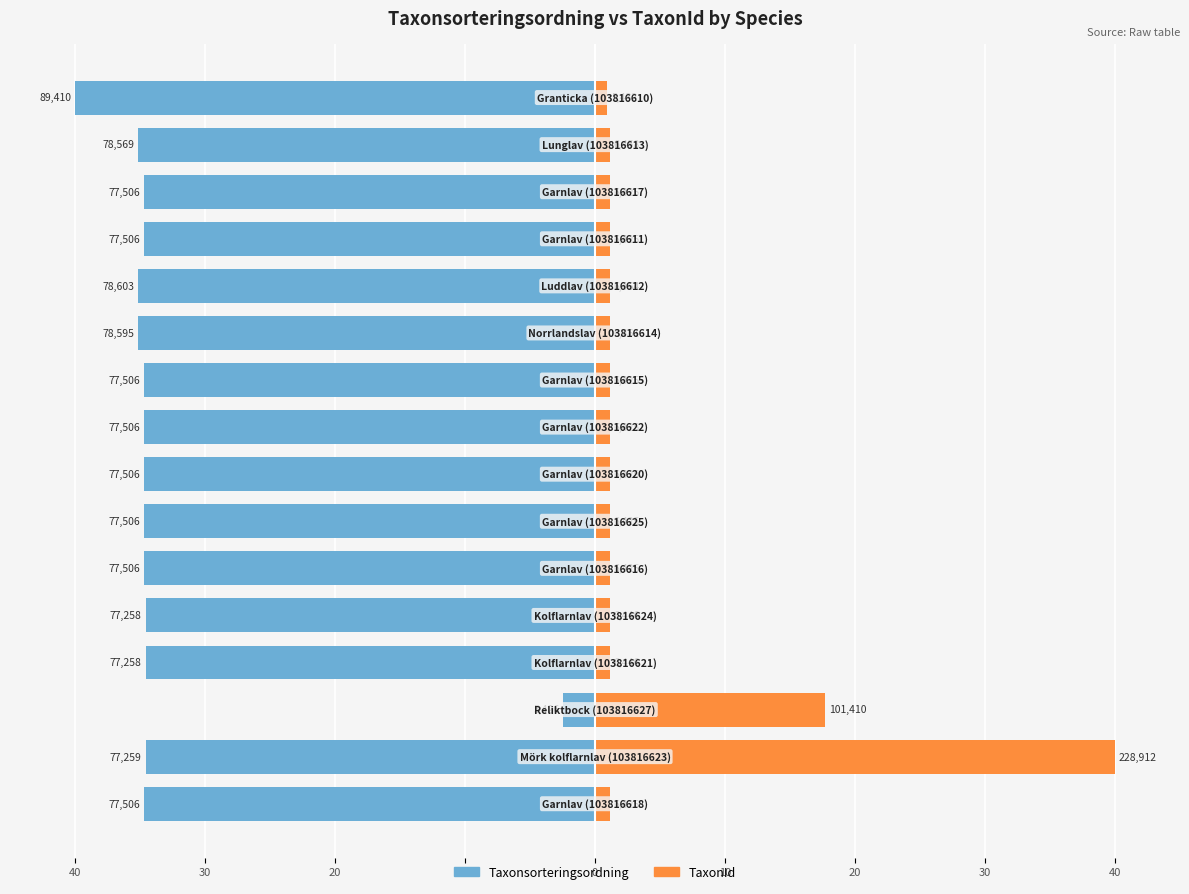

What is the spread (max minus min) of values at 10?

35.7